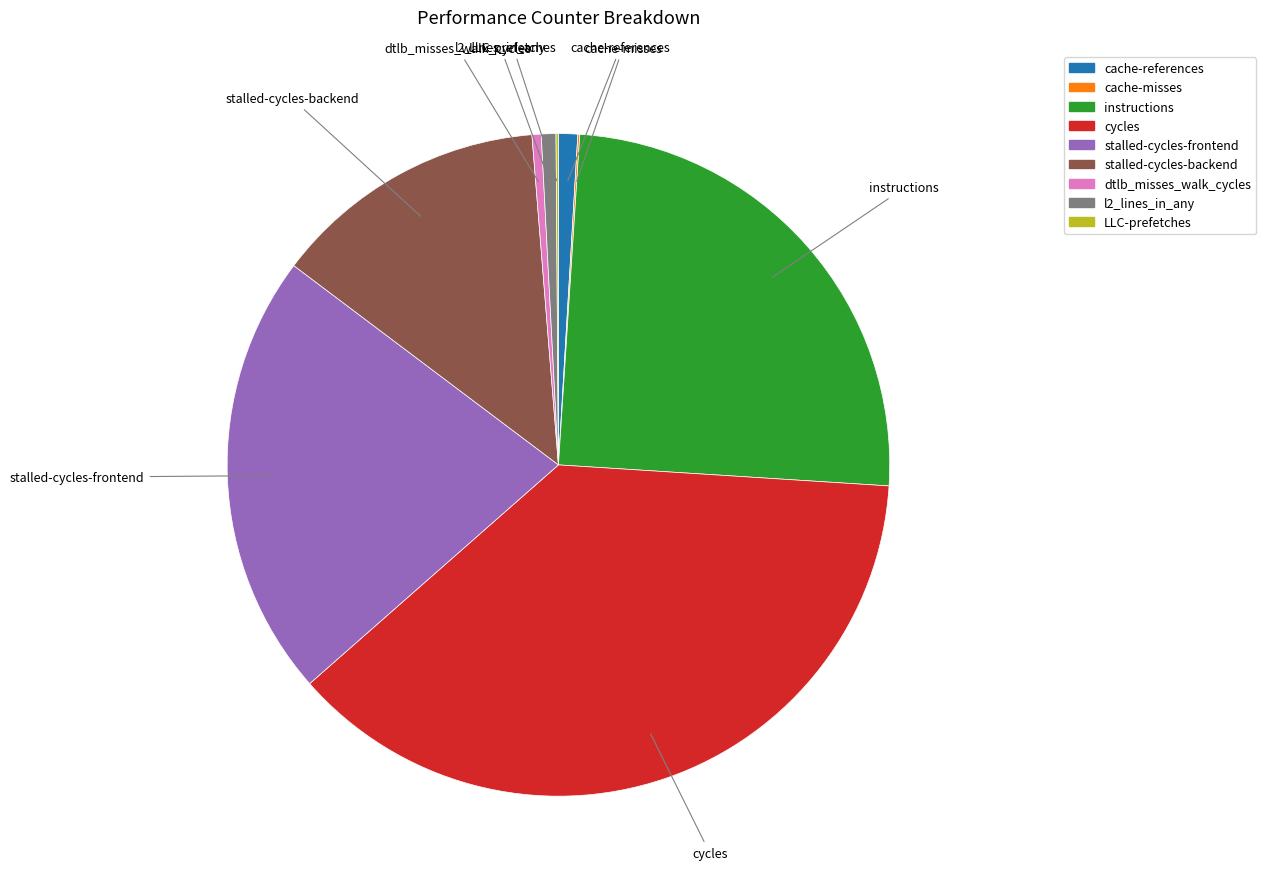

The instructions slice represents 16% of the pie. True or false?

False